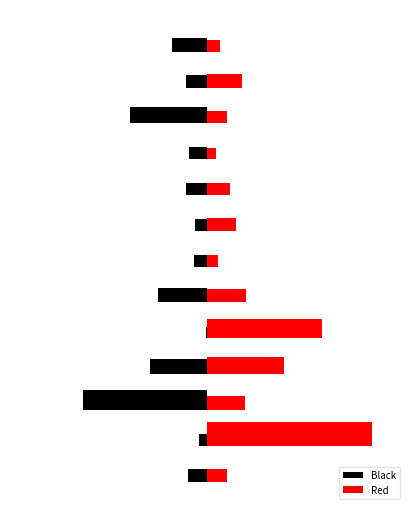

What is the label of the 5th bar from the left?

0.5